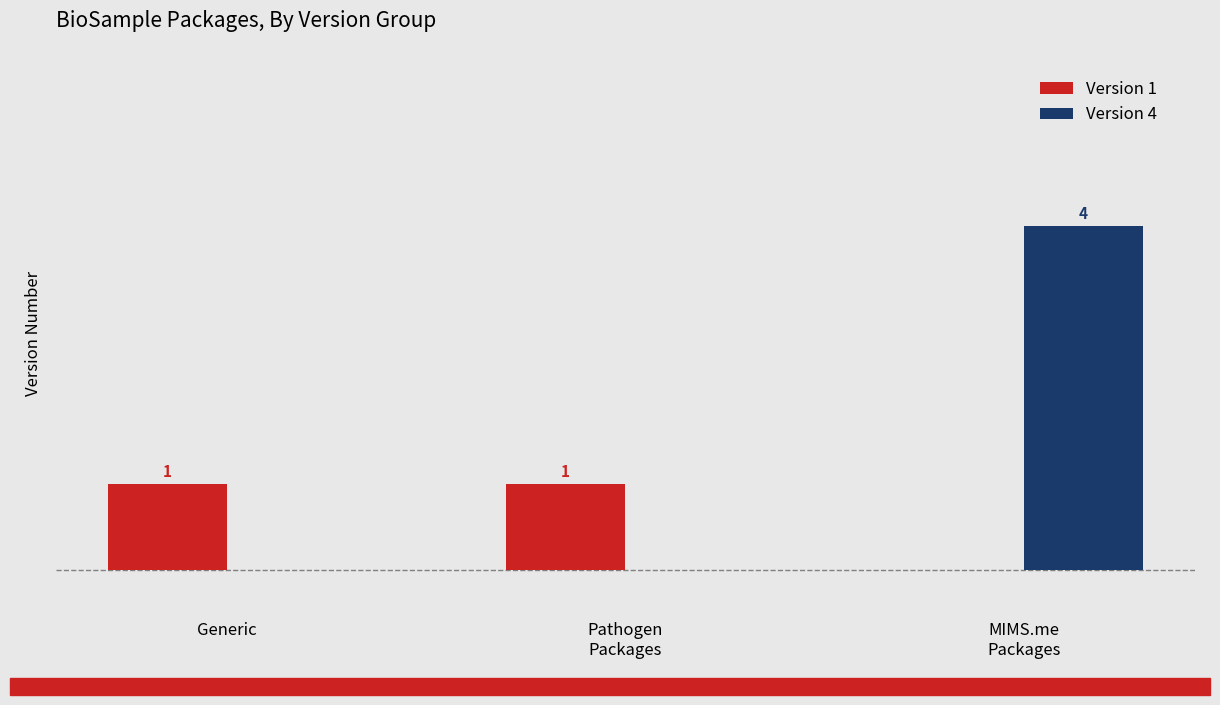

Which series has the largest total across all categories?

Version 4